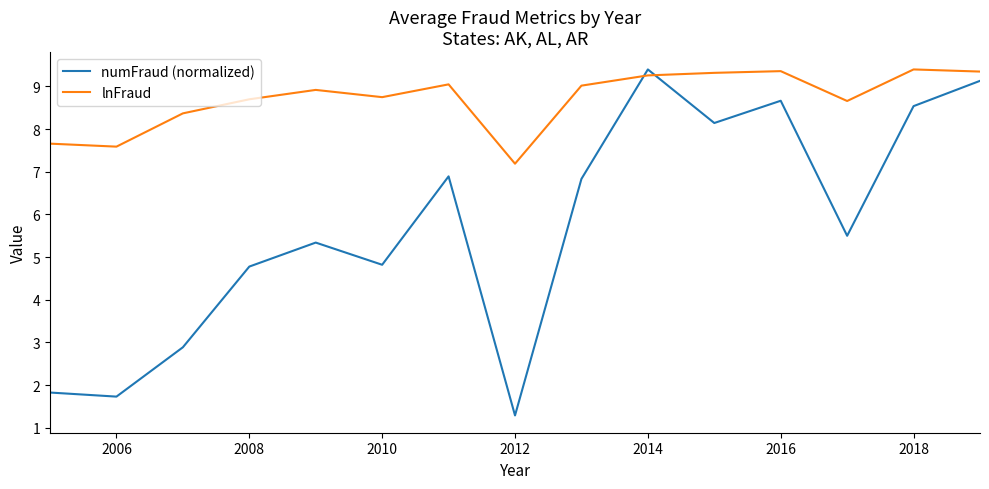

What is the lowest value of the numFraud (normalized) series?

1.3